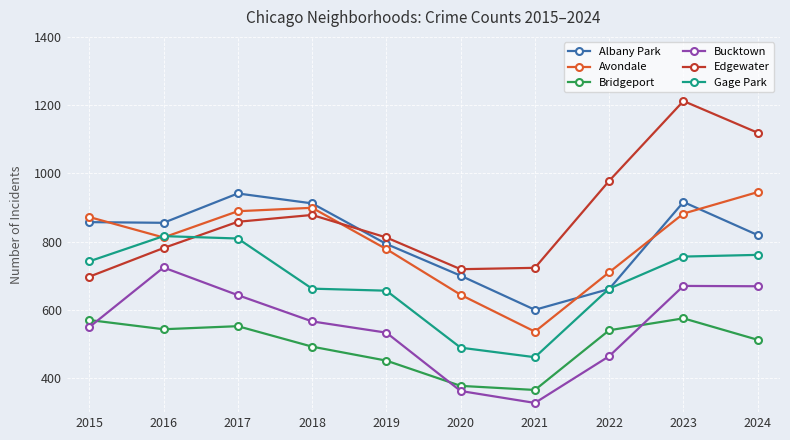

What is the sum of the Edgewater values at 2023 and 2016?

1993